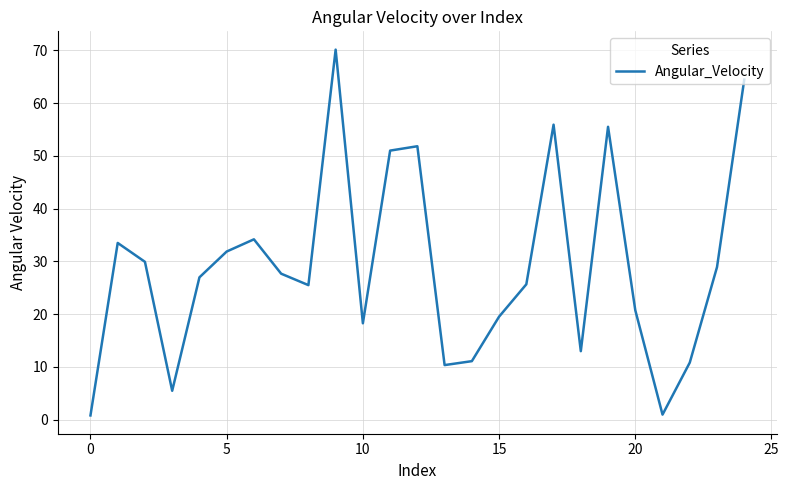

What is the maximum value shown in the chart?

70.1